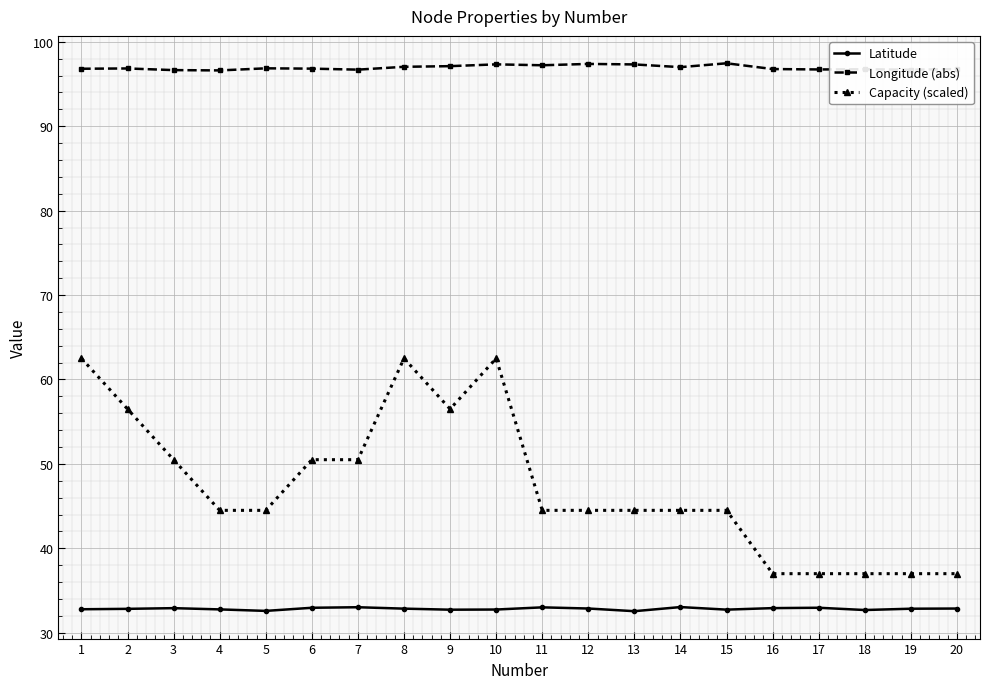

What is the sum of all Longitude (abs) values?

1938.8